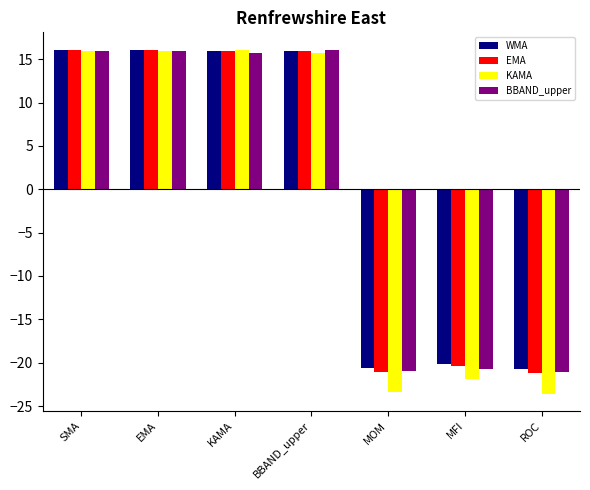

What is the value of the BBAND_upper bar at the 6th from the left?

-20.7